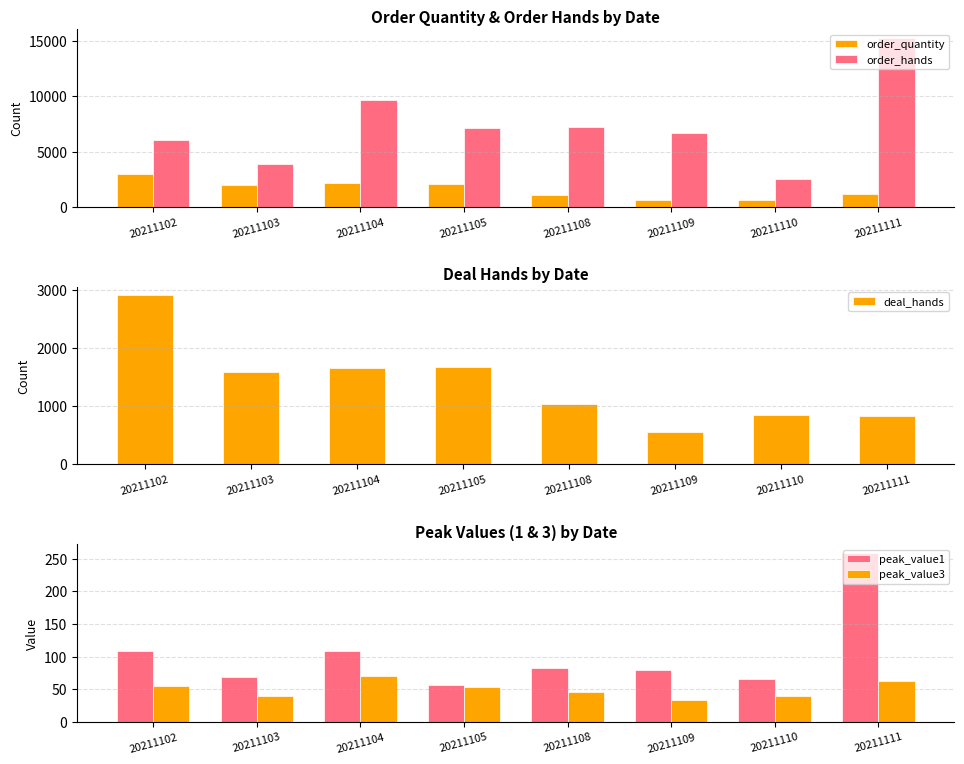

Where does the order_hands series first go above 7120?

20211104